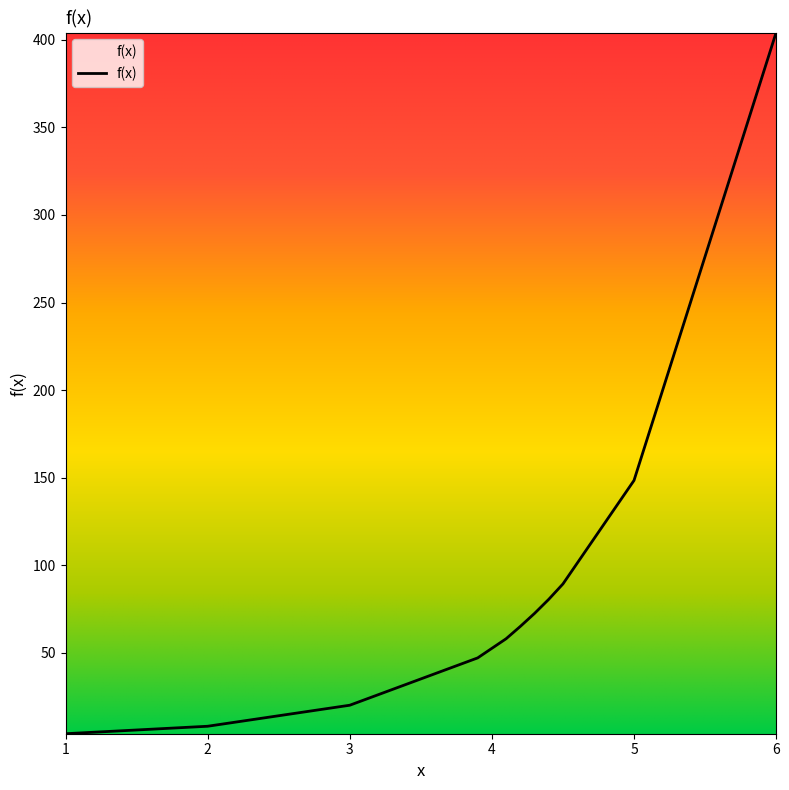

What is the difference between the maximum and minimum values?

400.3